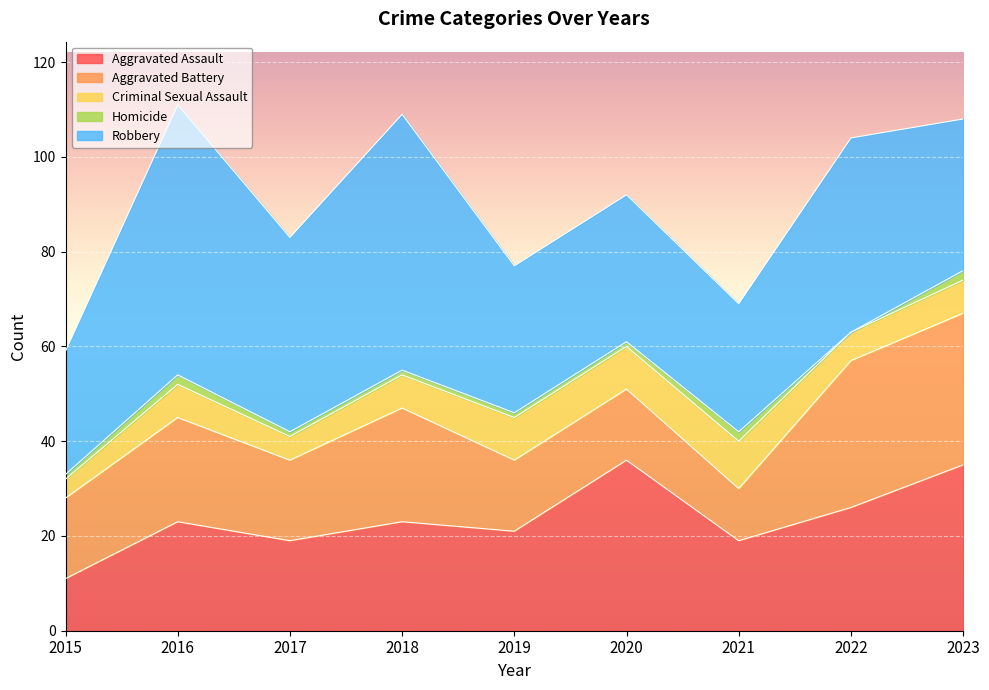

Rank the series at 2018 from lowest to highest value.

Homicide, Criminal Sexual Assault, Aggravated Assault, Aggravated Battery, Robbery